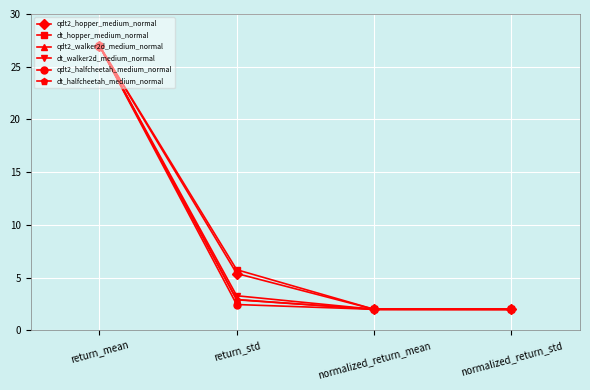

Reading left to right, extract all data points from this chart.

qdt2_hopper_medium_normal: 27.0	5.4	2.0	2.0
dt_hopper_medium_normal: 27.0	5.8	2.0	2.0
qdt2_walker2d_medium_normal: 27.0	2.9	2.0	2.0
dt_walker2d_medium_normal: 27.0	3.3	2.0	2.0
qdt2_halfcheetah_medium_normal: 27.0	2.5	2.0	2.0
dt_halfcheetah_medium_normal: 27.0	2.9	2.0	2.0